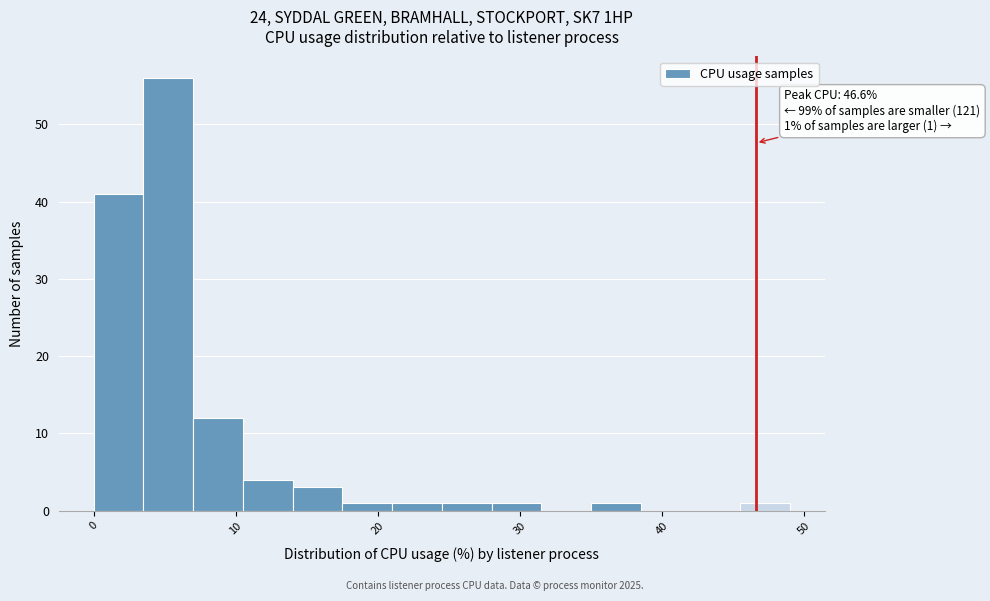

Around what value on the x-axis is the tallest bar? Give the approximate position of its centre, as read against the axis.

5